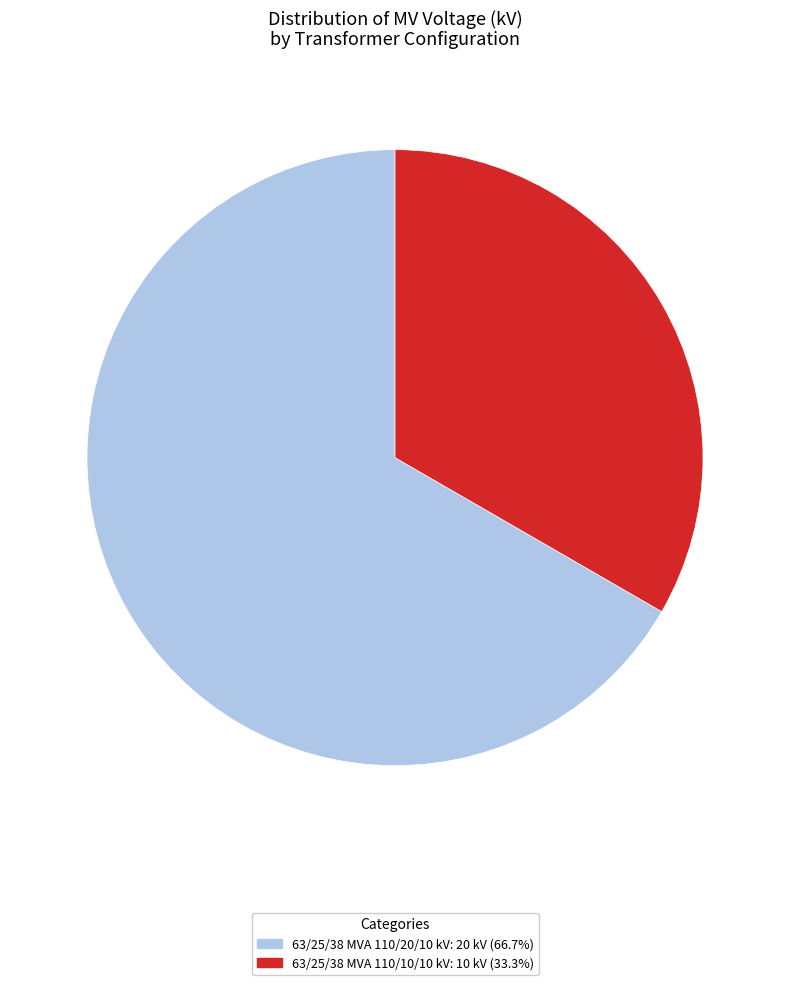

Between 63/25/38 MVA 110/10/10 kV and 63/25/38 MVA 110/20/10 kV, which is larger?

63/25/38 MVA 110/20/10 kV